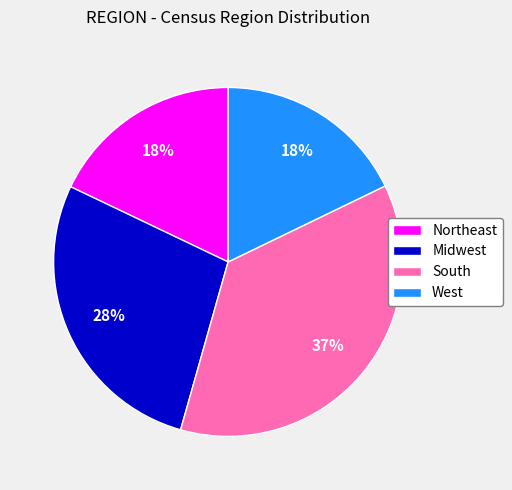

Is there any slice that represents more than half of the pie?

No